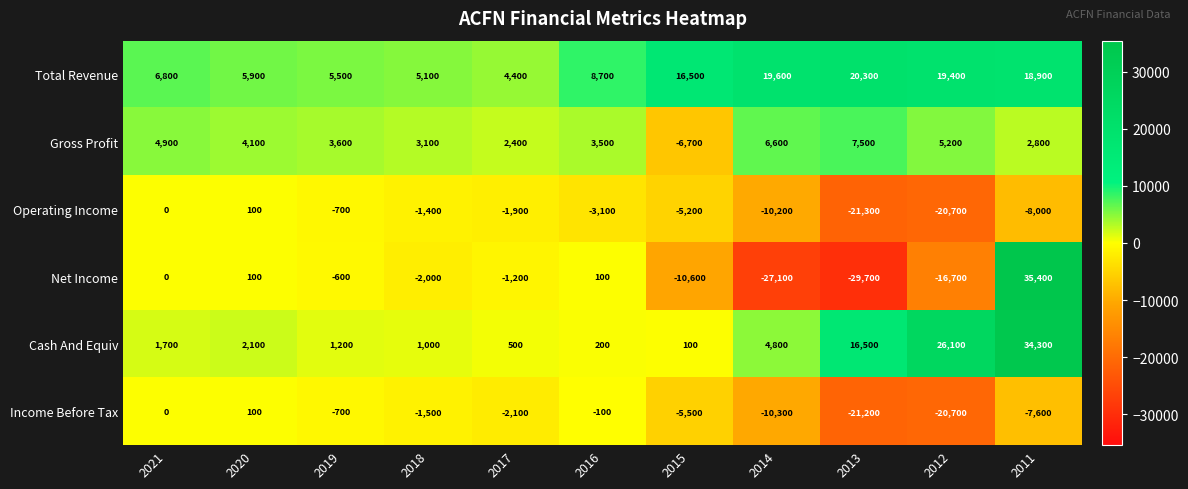

At 2014, list the series in order from largest to smallest.

Total Revenue, Gross Profit, Cash And Equiv, Operating Income, Income Before Tax, Net Income